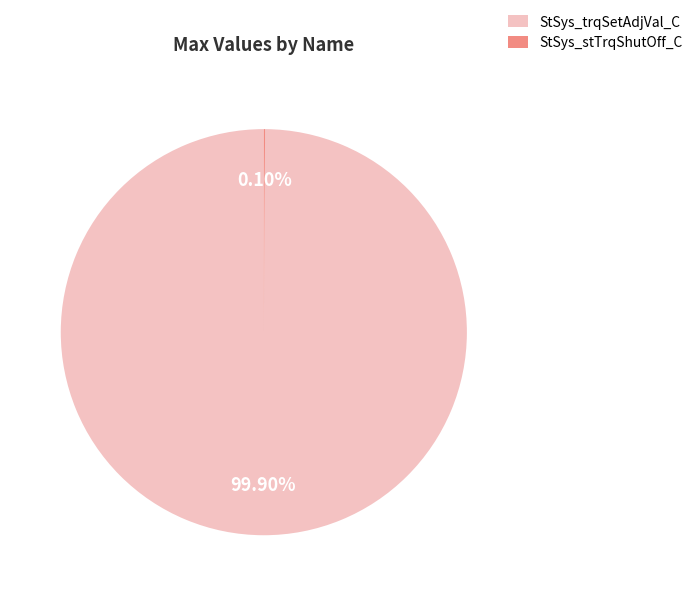

Which category accounts for the majority?

StSys_trqSetAdjVal_C